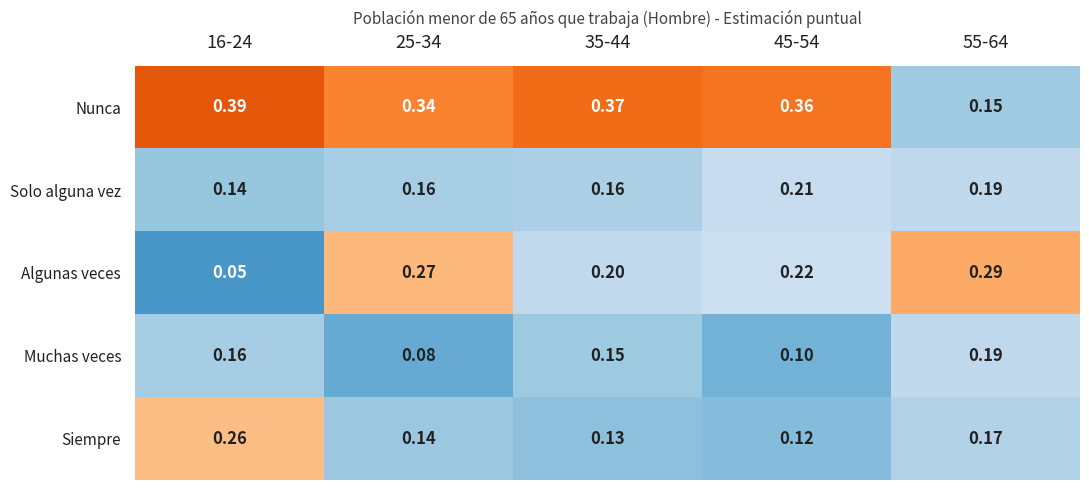

Between 25-34 and 55-64, which series saw the biggest shift?

Nunca